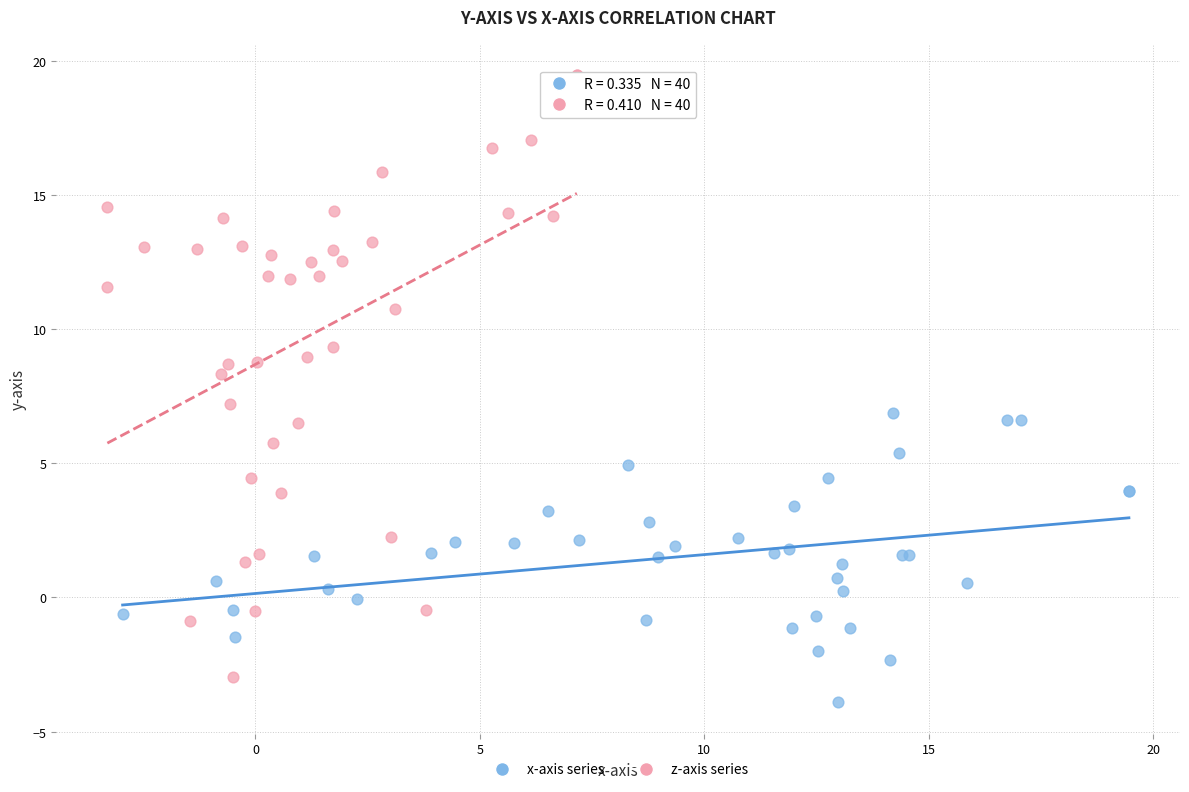

Which series reaches the minimum Y coordinate?

x-axis series